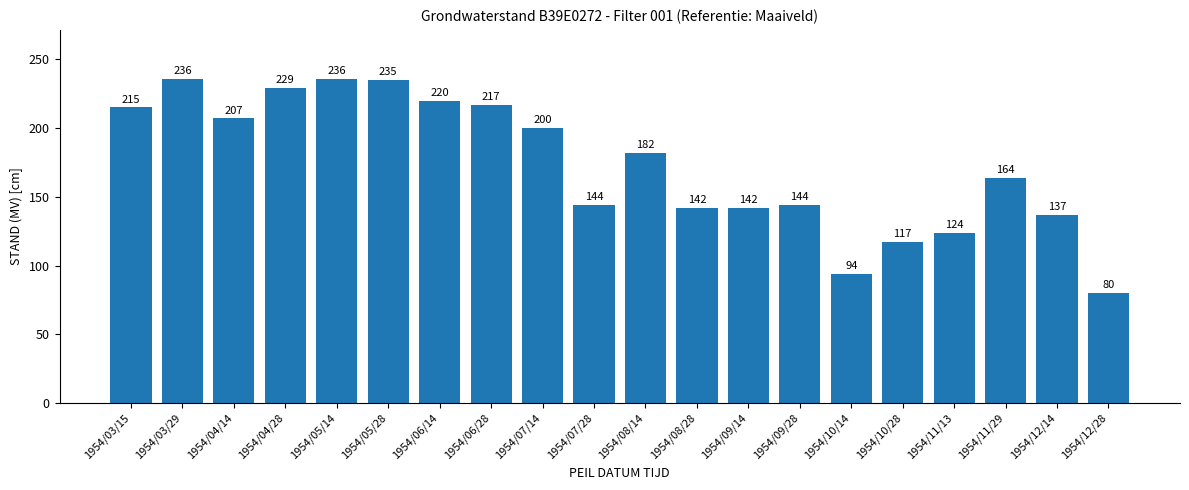

At which label is the value closest to 158?

1954/11/29